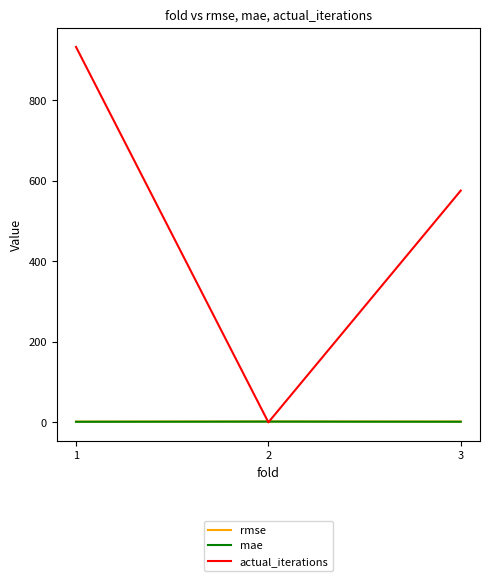

Which series has the largest range (max minus min)?

actual_iterations